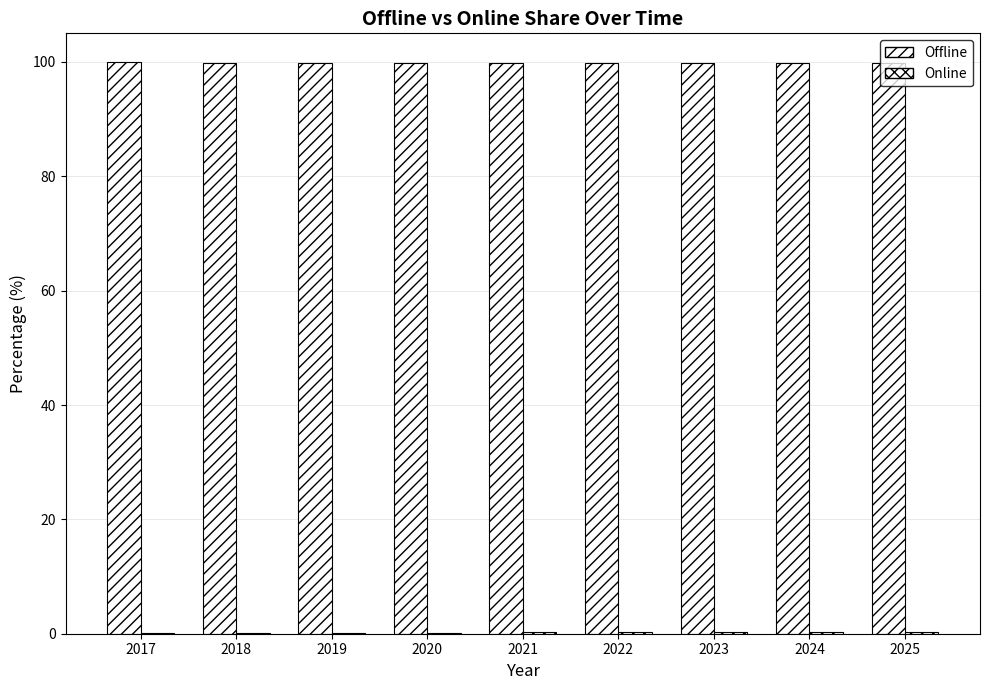

What is the difference between the highest and lowest values at 2020?

99.6